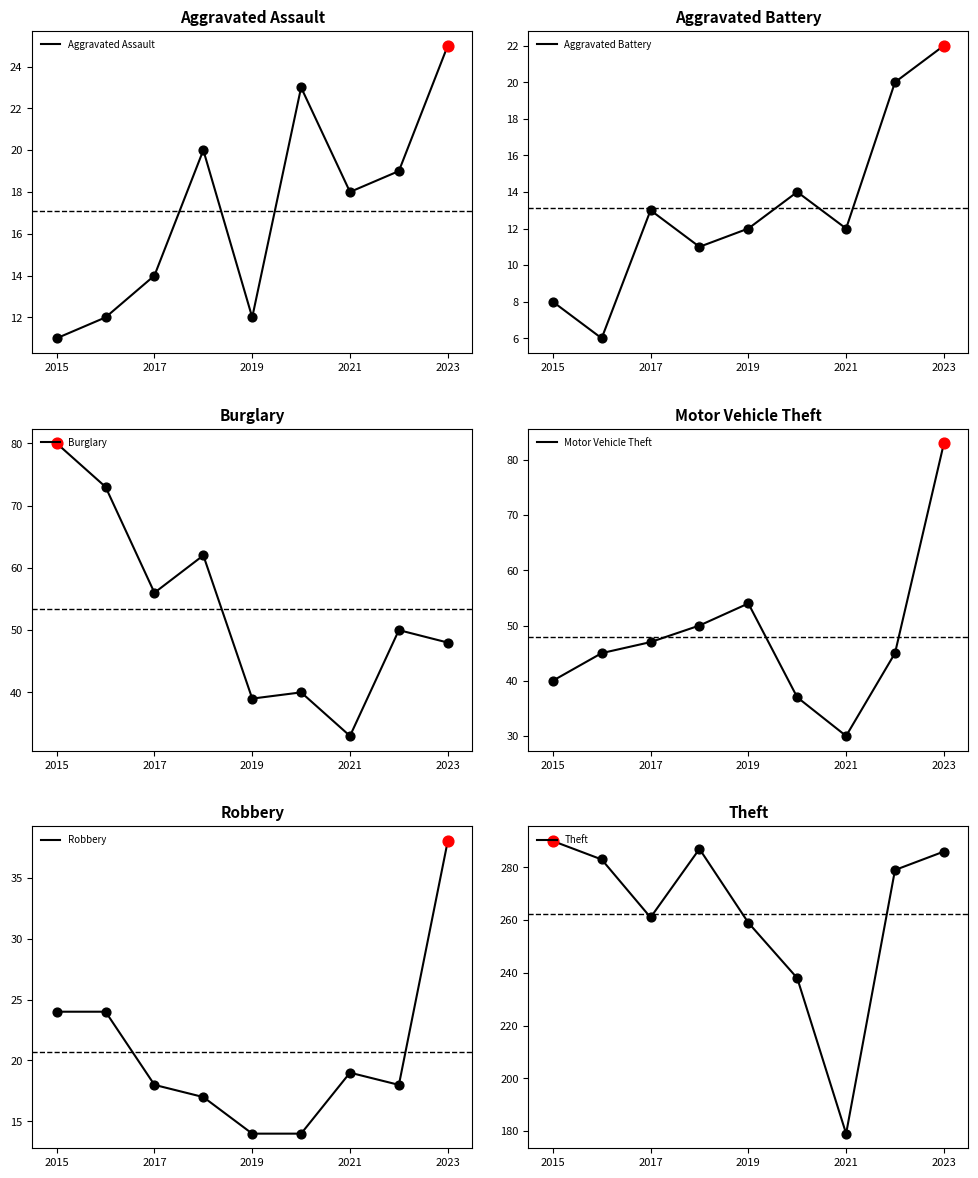

What is the highest value of the Aggravated Assault series?

25